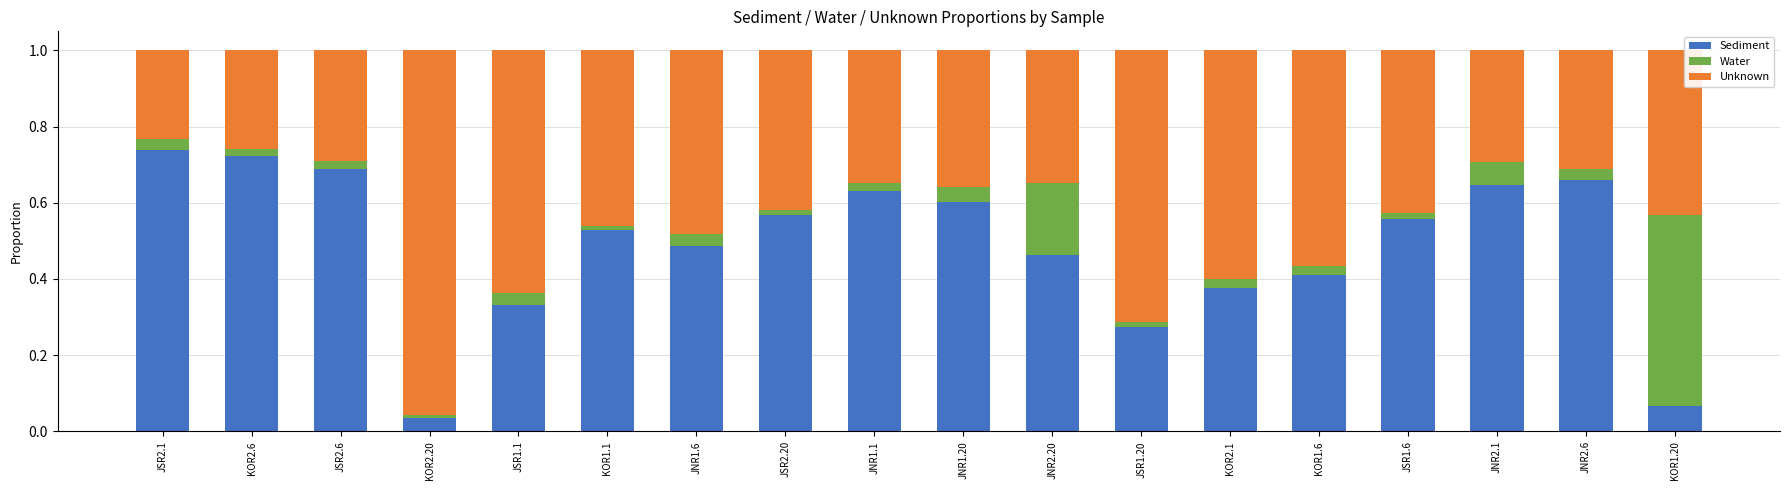

What is the sum of all Sediment values?

8.8